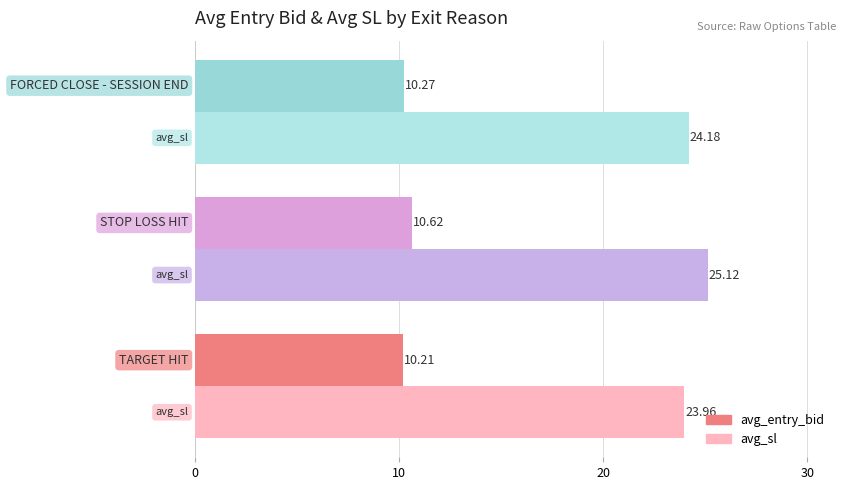

Which series has the largest range (max minus min)?

avg_sl